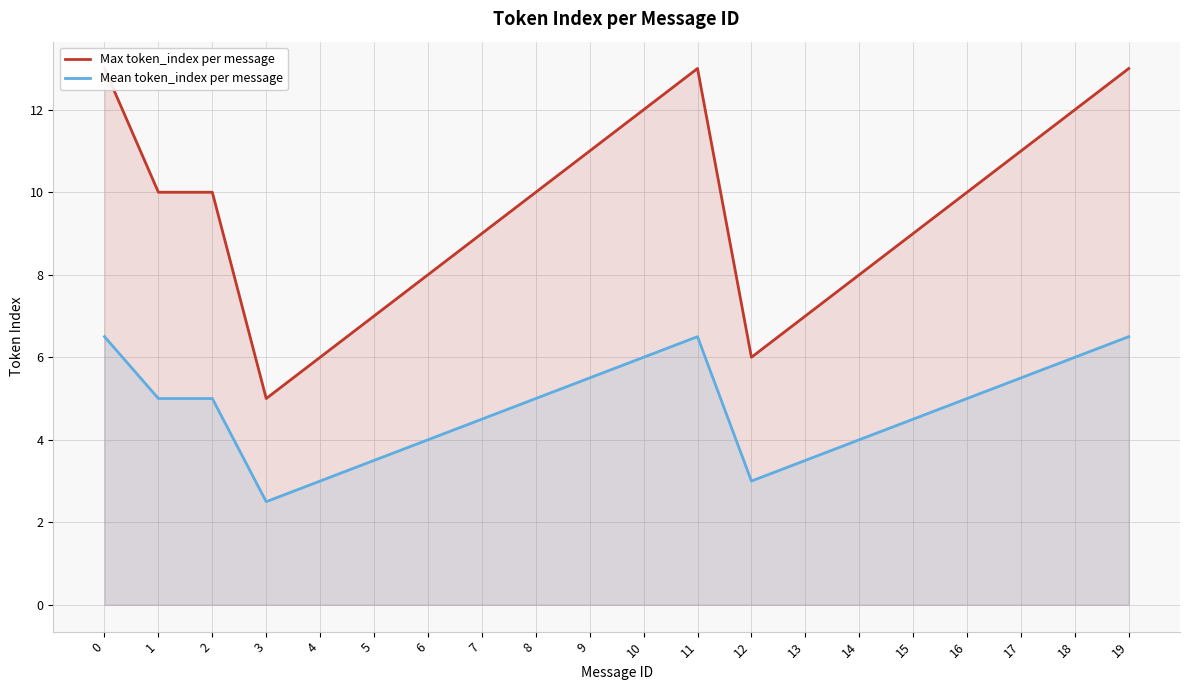

Which series has the largest total across all categories?

Max token_index per message